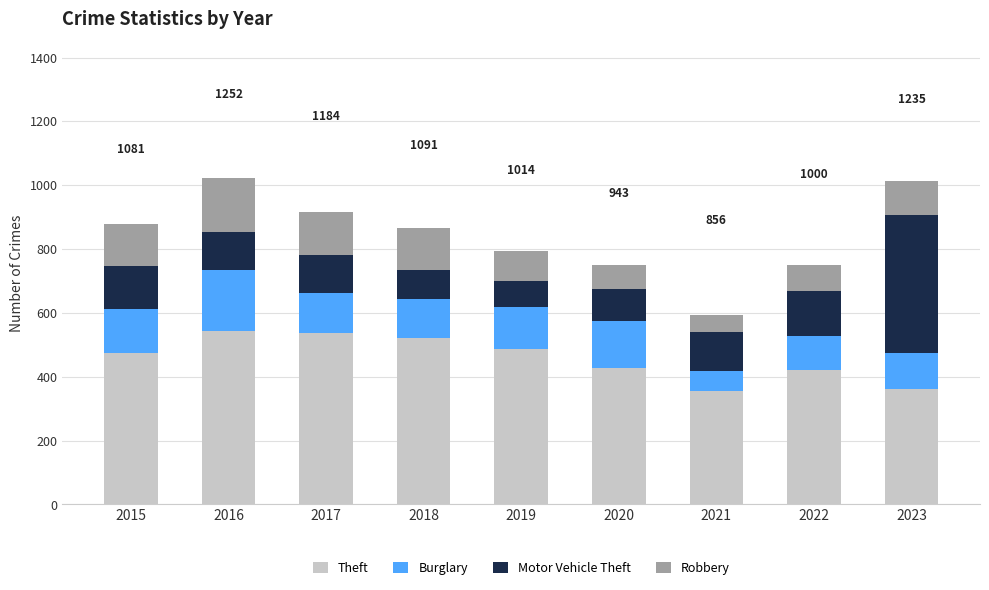

What is the highest value of the Theft series?

543